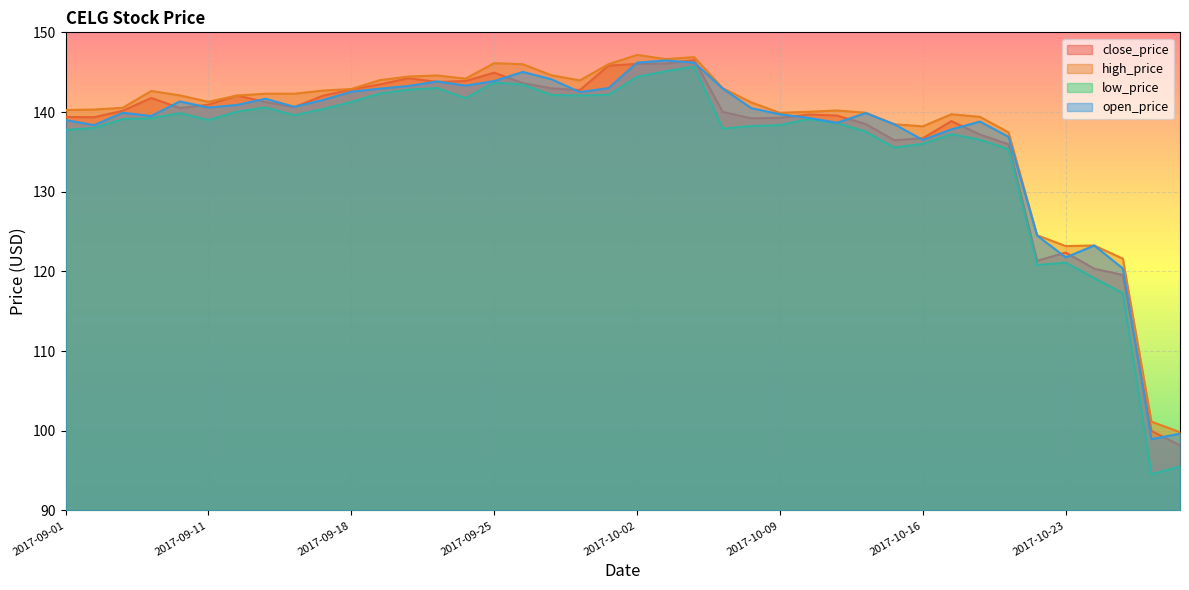

How many values in the open_price series exceed 140?

21